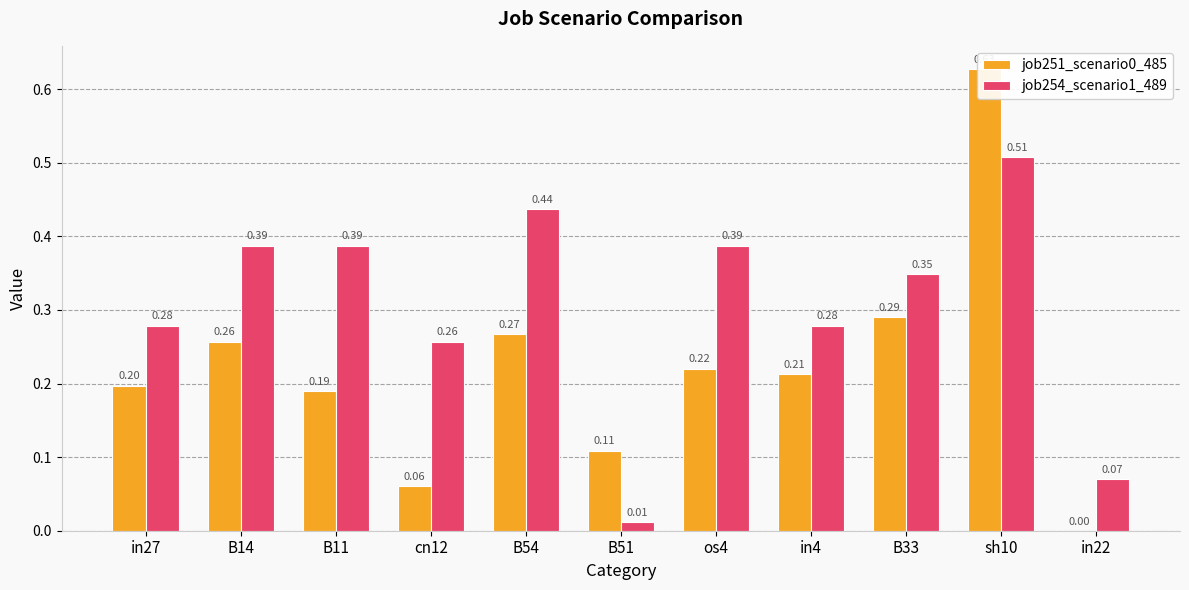

List the labels in order of job251_scenario0_485 value, largest first.

sh10, B33, B54, B14, os4, in4, in27, B11, B51, cn12, in22